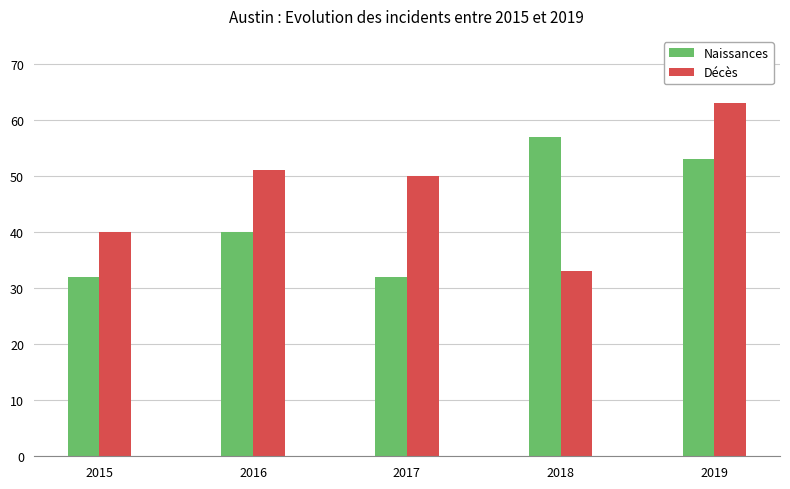

Where does the Décès series first go above 50?

2016